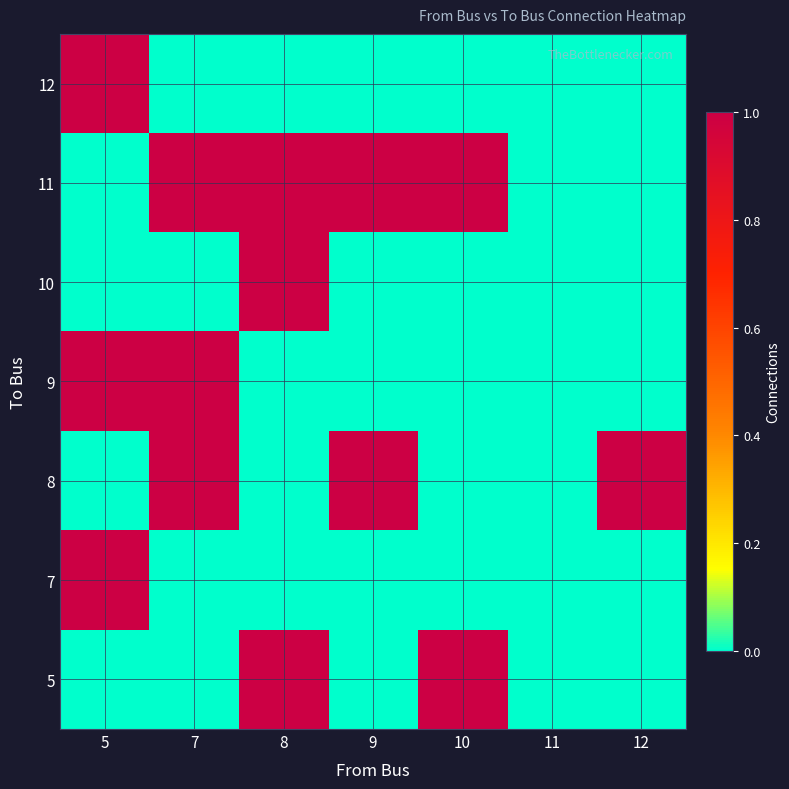

Which has a higher value, 11 or 10?

10